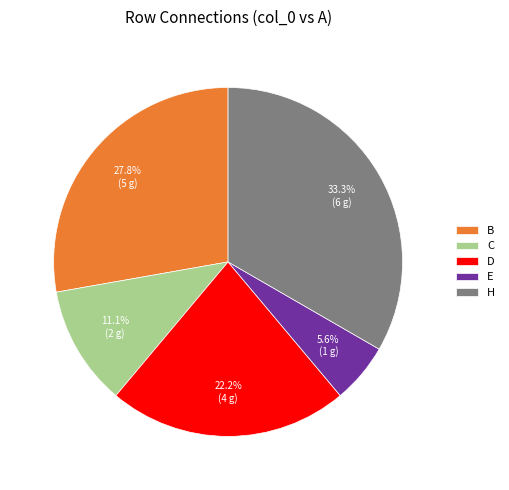

What is the largest slice in the pie chart?

H